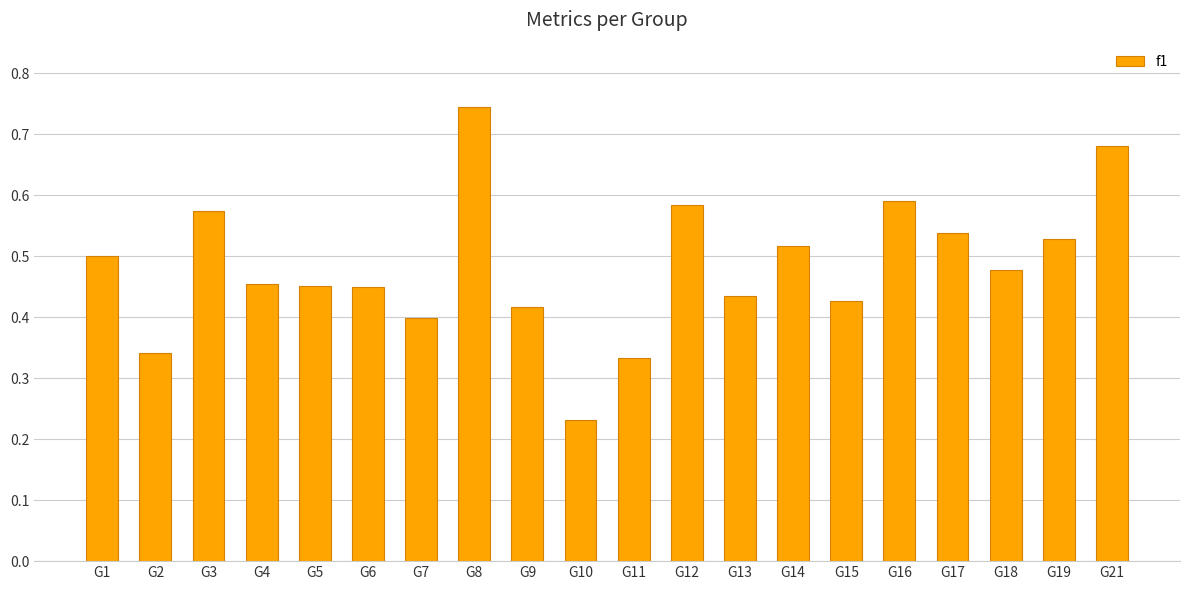

Does the chart contain any negative values?

No